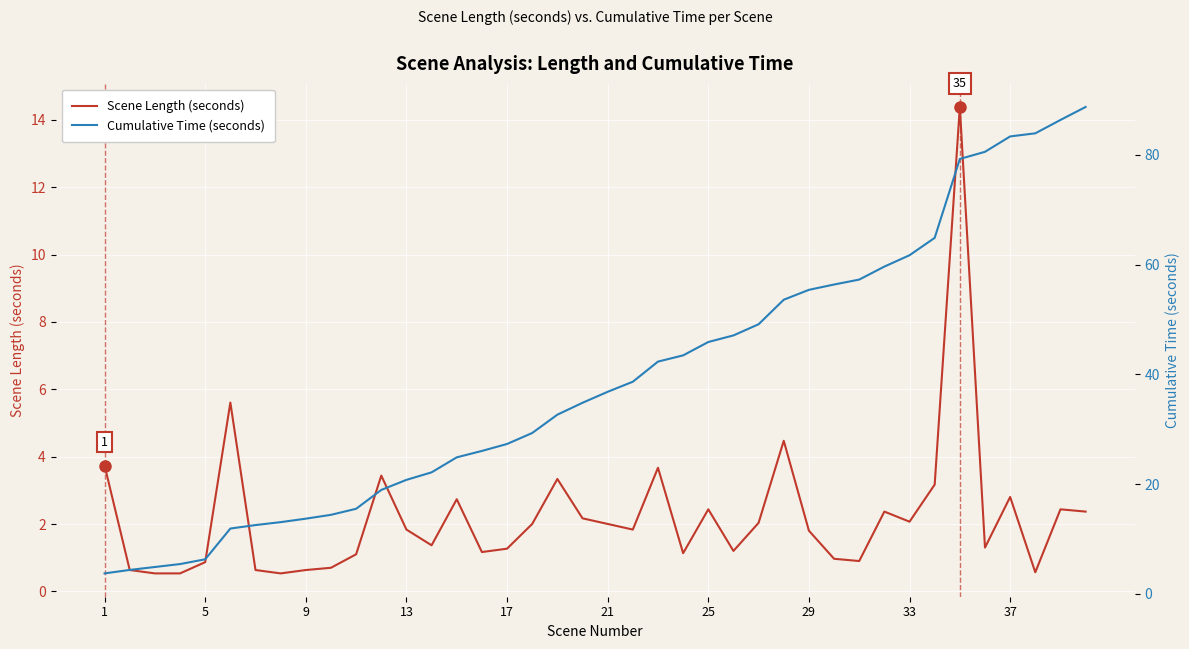

At which label does Cumulative Time (seconds) reach its minimum?

1